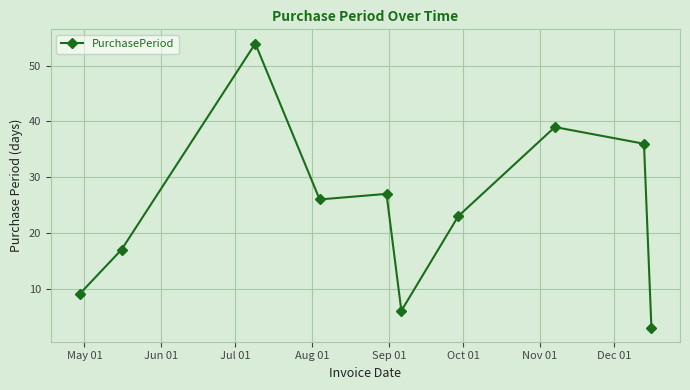

What is the value of the 3rd point from the left?

54